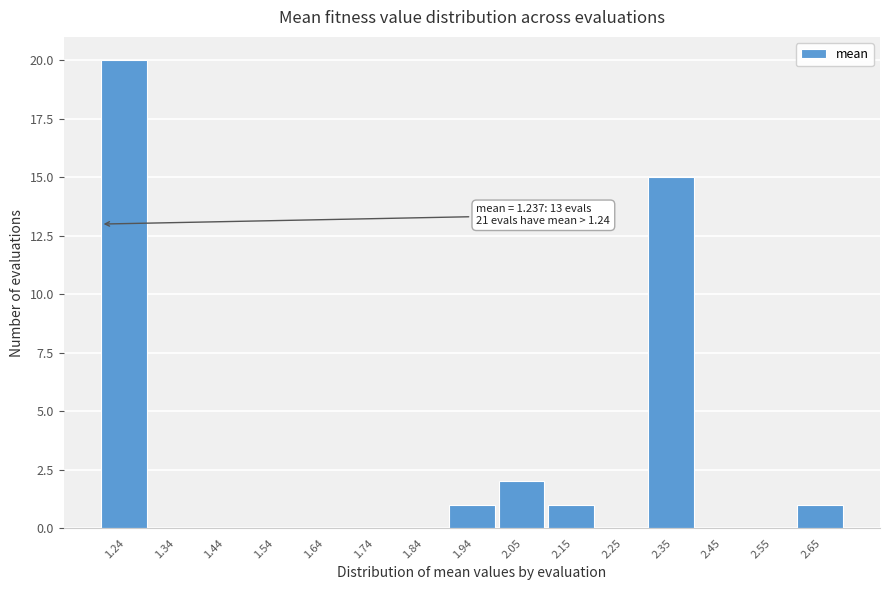

Reading right to left, extract all data points from this chart.

2.65=1	2.55=0	2.45=0	2.35=15	2.25=0	2.15=1	2.05=2	1.94=1	1.84=0	1.74=0	1.64=0	1.54=0	1.44=0	1.34=0	1.24=20